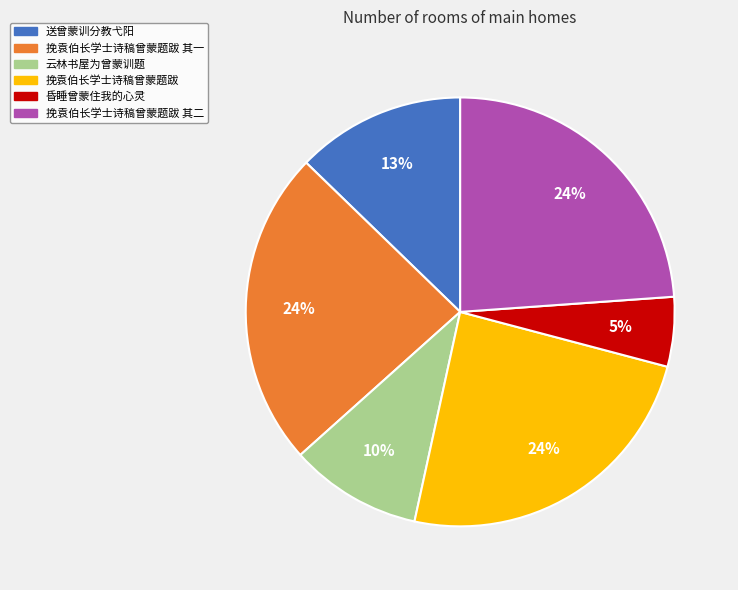

To the nearest percent, what is the combined percentage of 挽袁伯长学士诗稿曾蒙题跋 and 挽袁伯长学士诗稿曾蒙题跋 其二?

48%